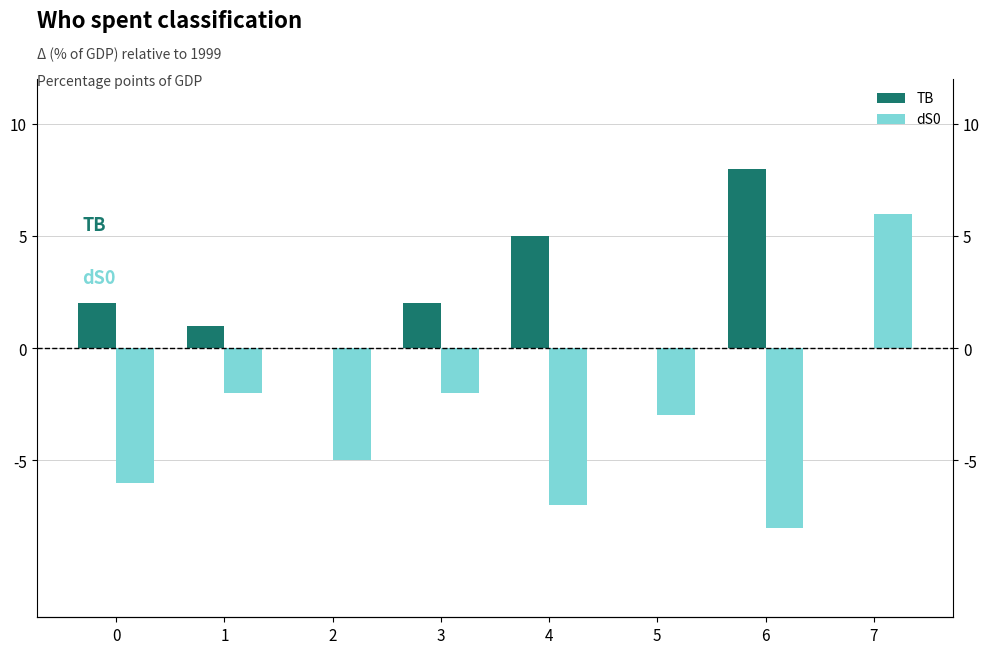

At how many categories does at least one series exceed -3?

8